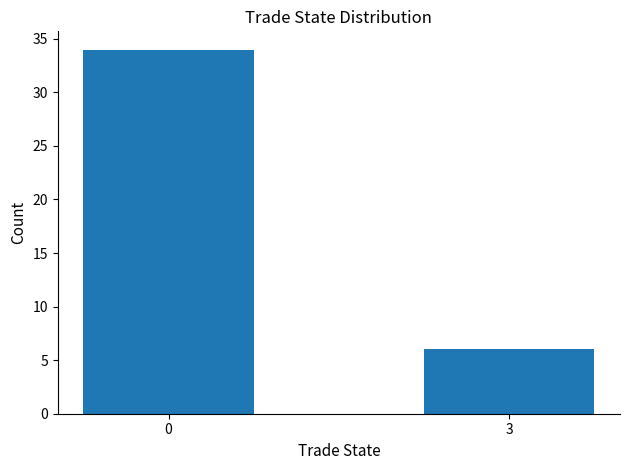

What is the average value?

20